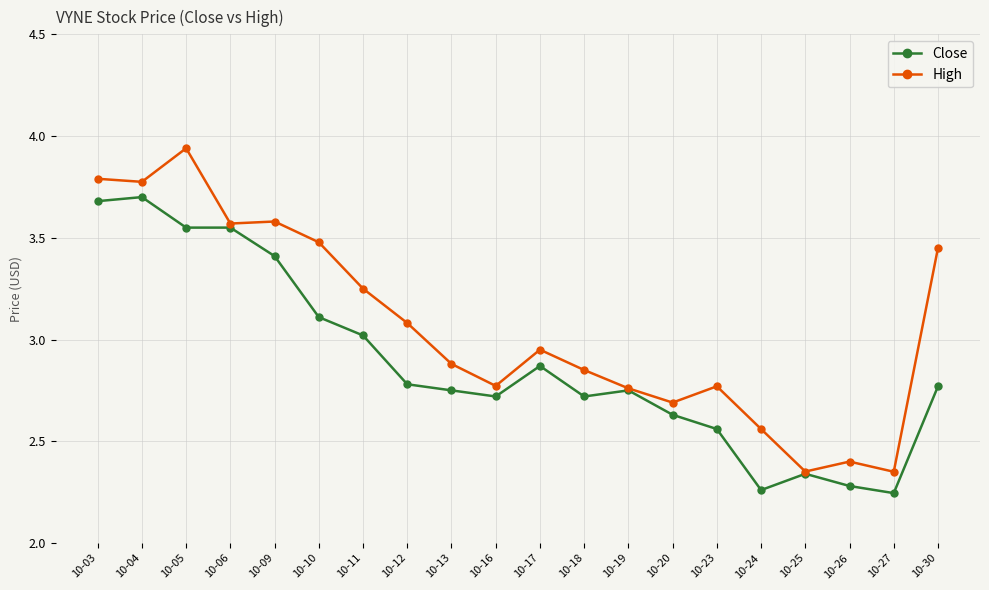

The High series shows 3.6 at 10-06. True or false?

True